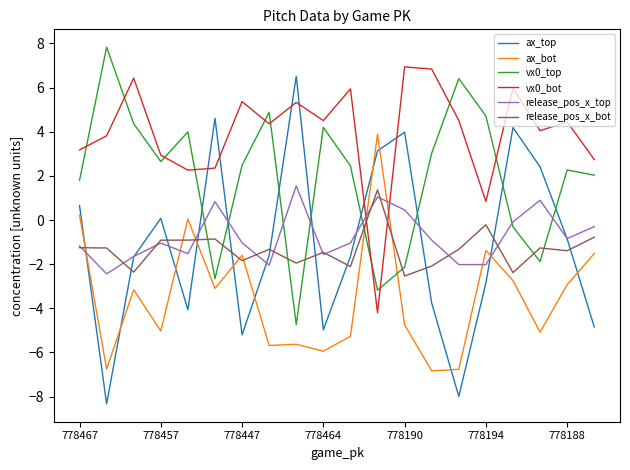

In ax_bot, how many points are higher than both neighbors (excluding endpoints)?

6